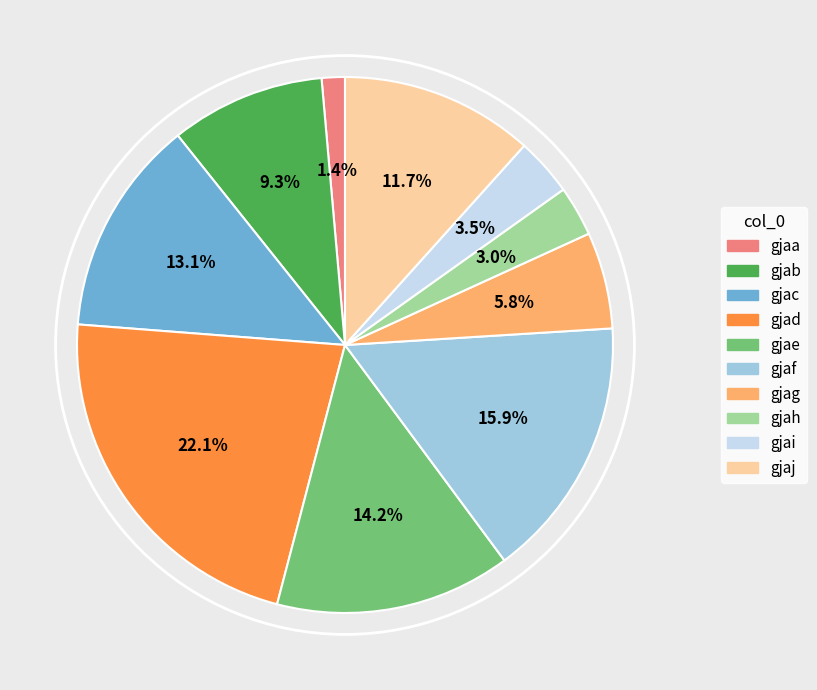

What portion of the pie excludes gjae?

85.8%